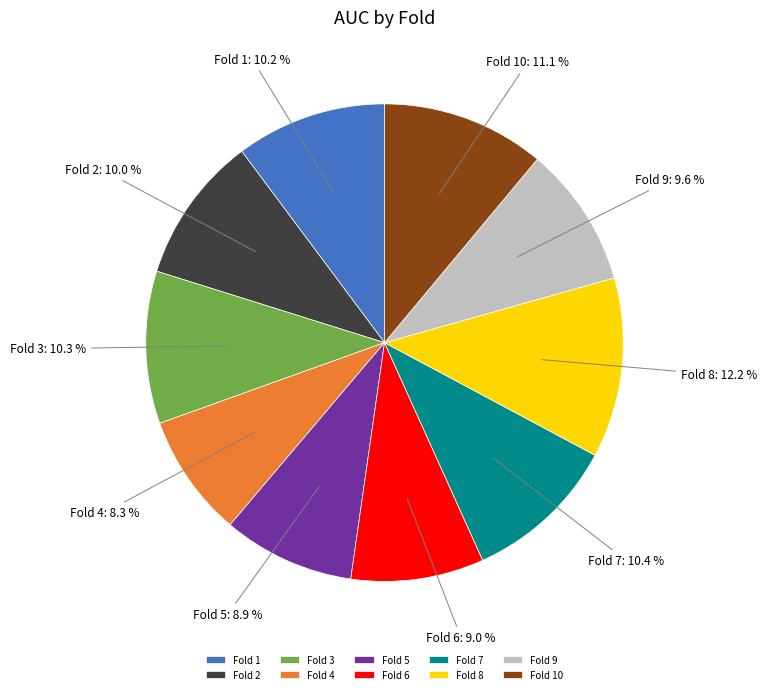

To the nearest percent, what percentage of the pie is Fold 6?

9%